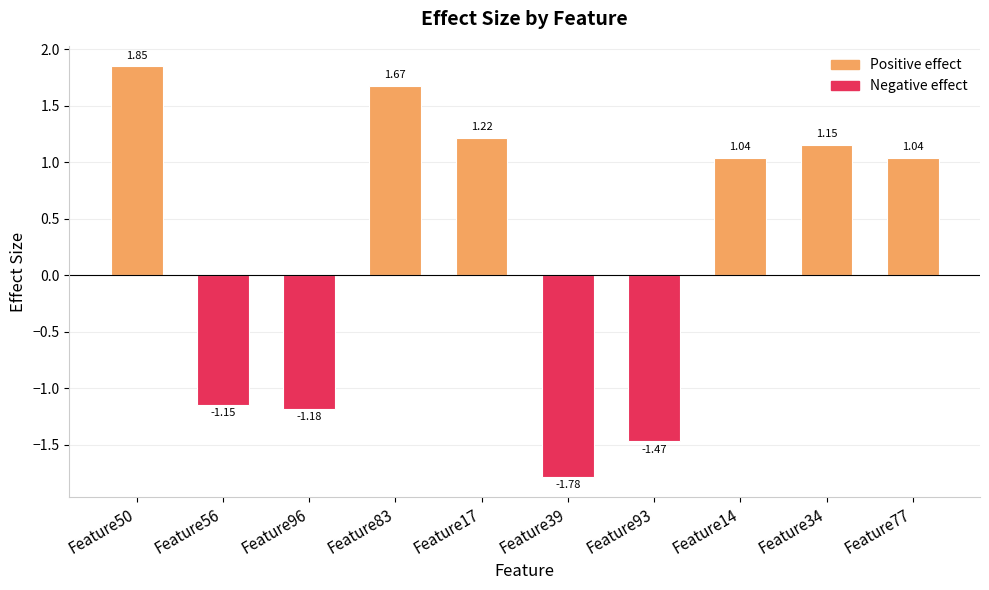

At which label does the data first exceed 1?

Feature50